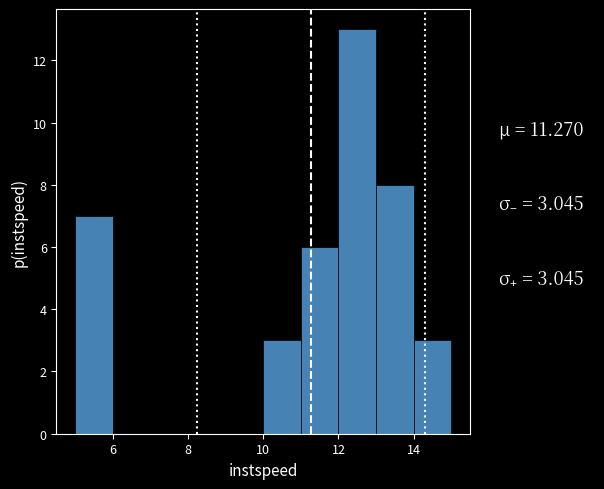

Over which range of the x-axis is the bar tallest?

12 to 13